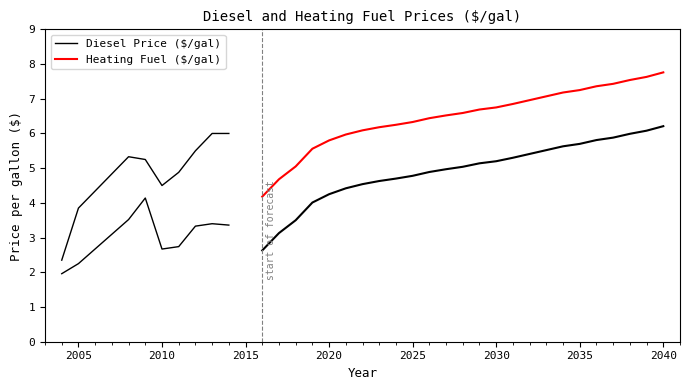

What are all the series names shown in the legend?

Diesel Price ($/gal), Heating Fuel ($/gal)